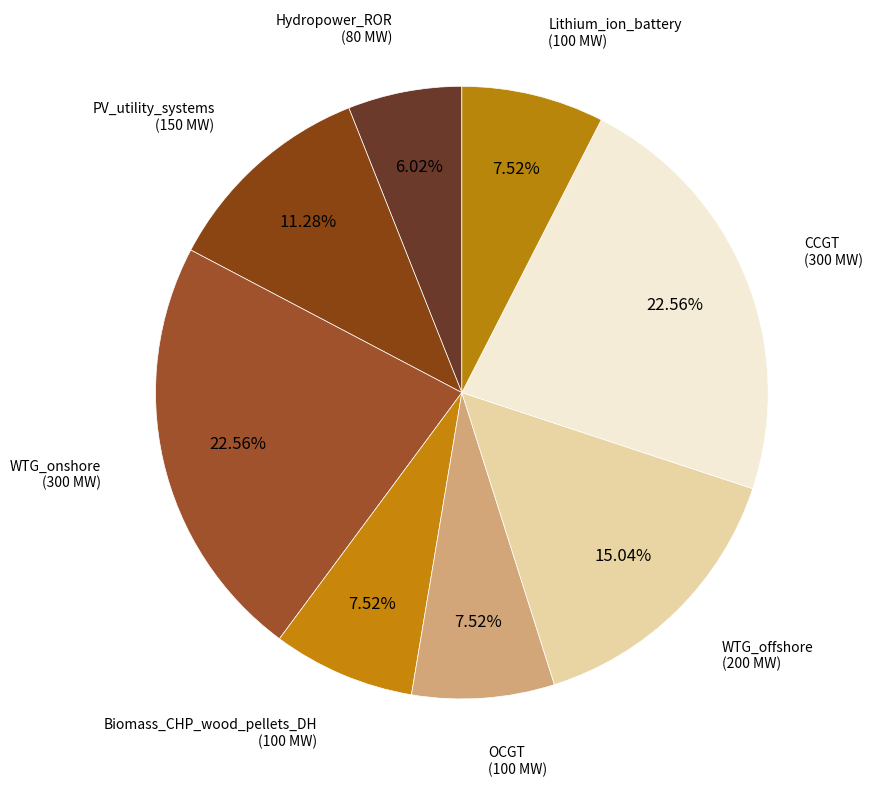

How many slices are in this pie chart?

8